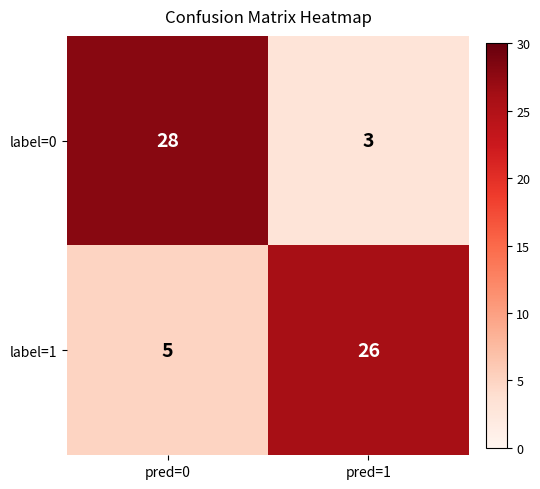

At how many categories does at least one series exceed 24?

2